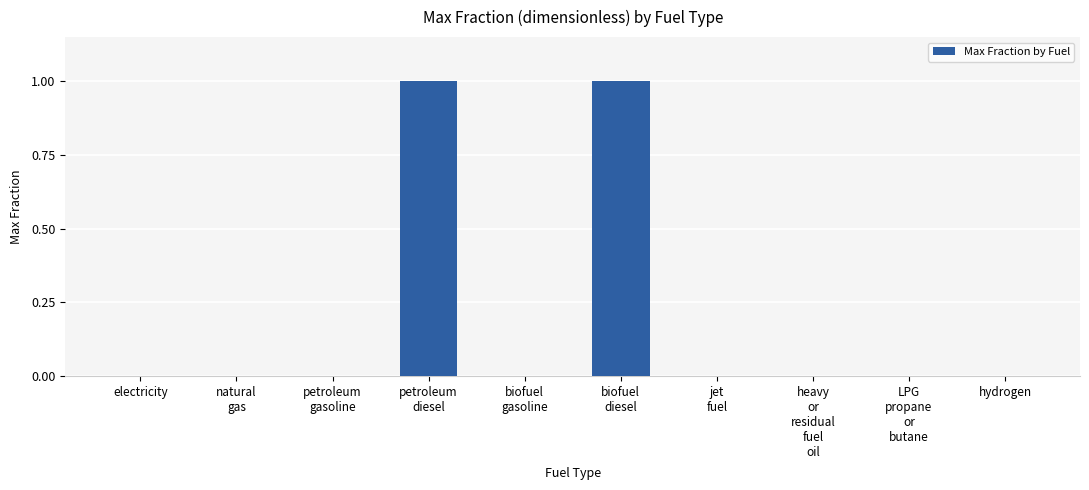

Count the values in the range 0 to 1.

10